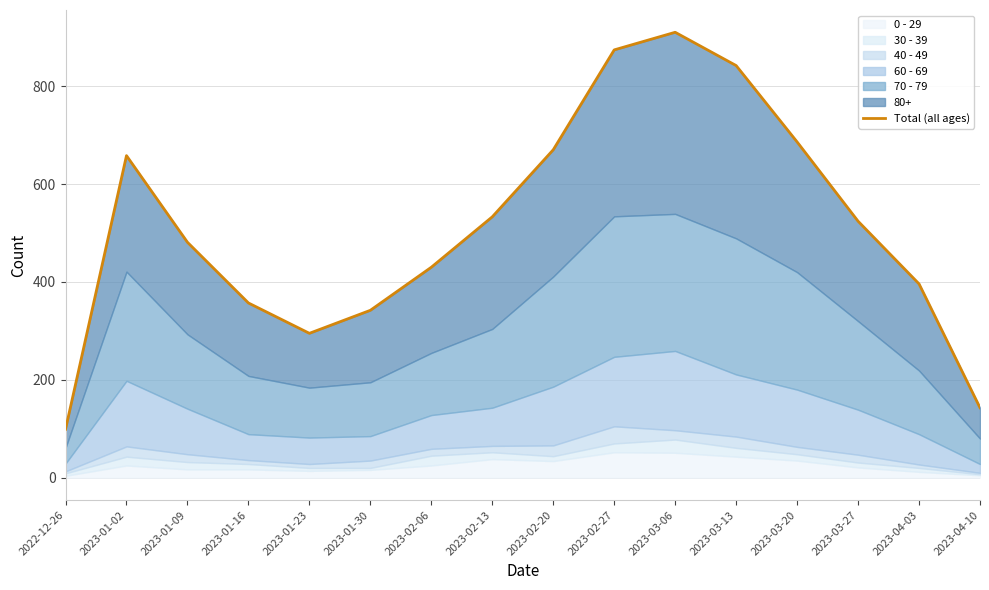

Where is the data nearest to the value 504?

2023-03-27